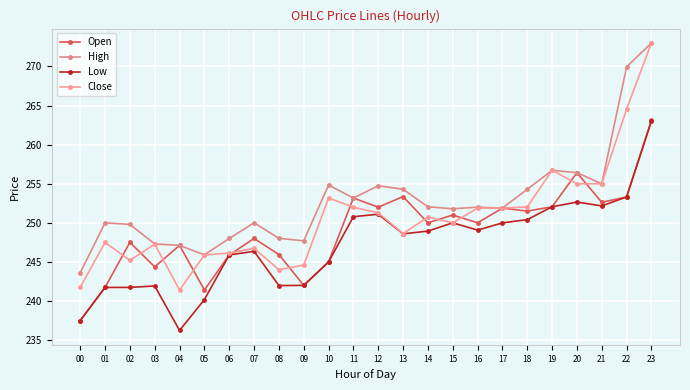

How many values in the Low series are below 248?

11